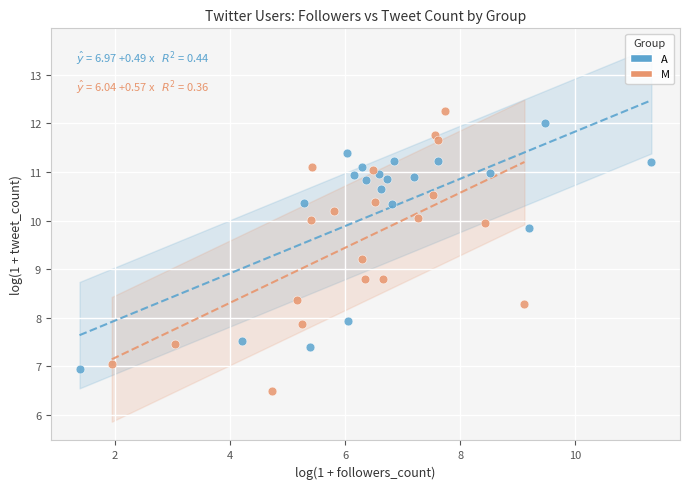

Which series contains the highest Y value?

M